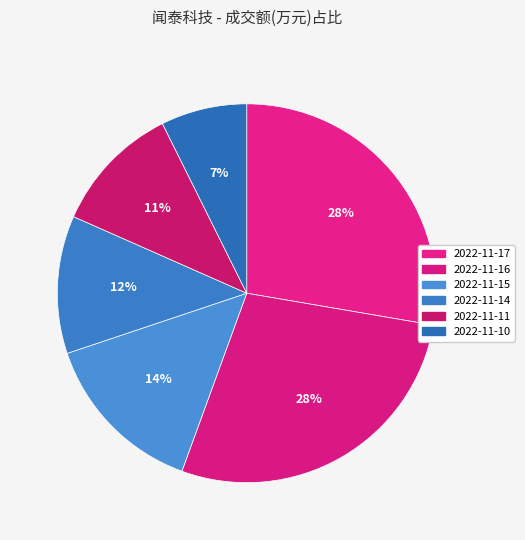

How many segments does this pie chart have?

6